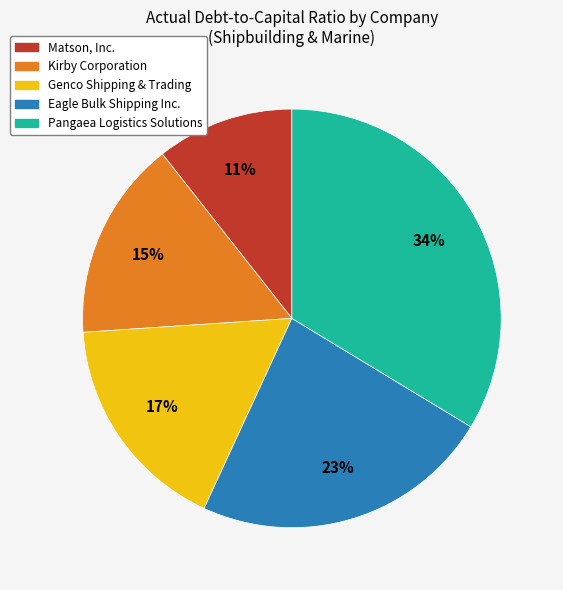

To the nearest percent, what portion does Matson, Inc. represent?

11%